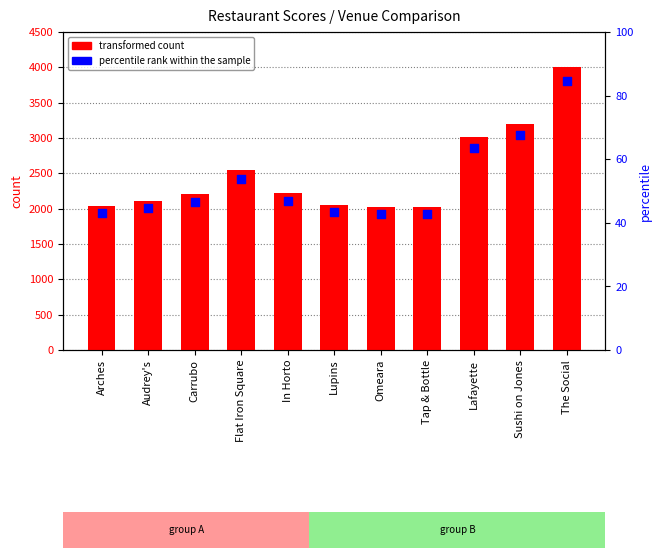

Which series has the largest total across all categories?

transformed count